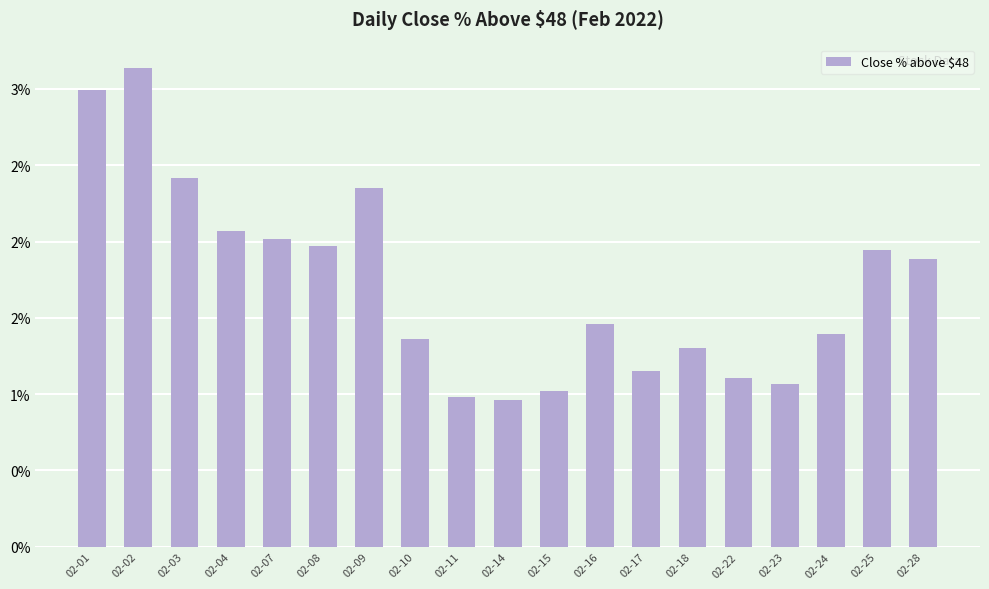

Are the bars horizontal?

No